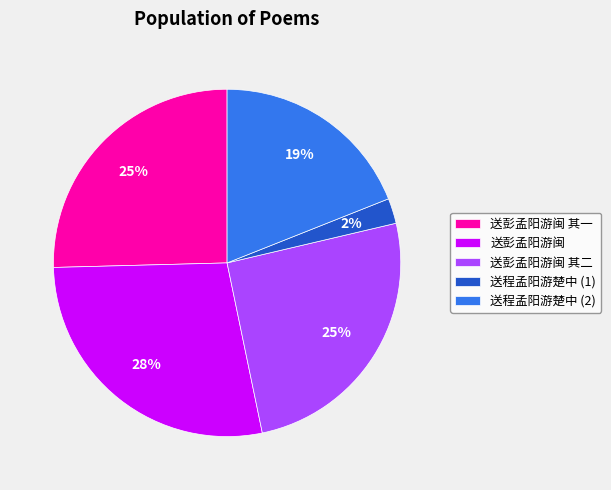

Is it true that 送彭孟阳游闽 其二 is 25% of the pie?

True